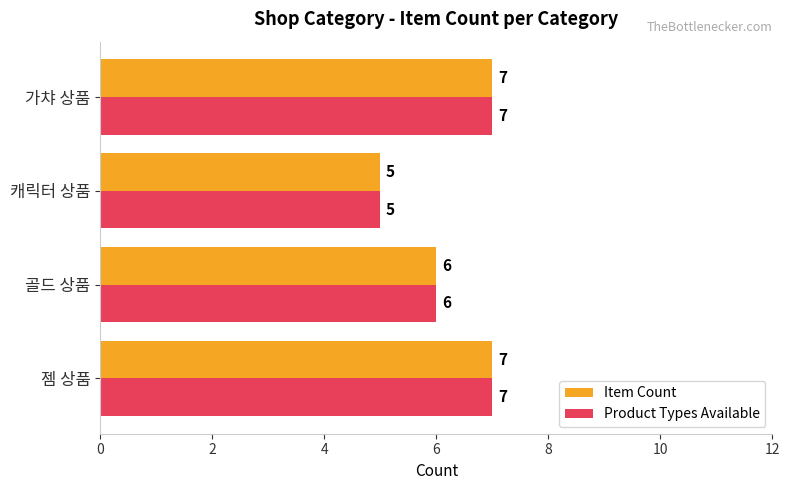

Count the number of categories in the chart.

4